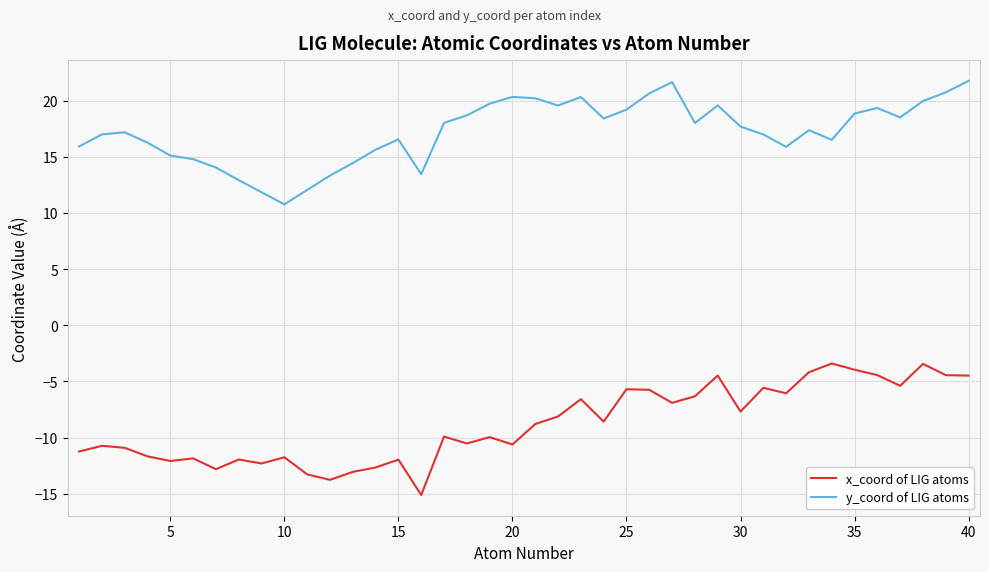

List the series in order of their peak value, highest first.

y_coord of LIG atoms, x_coord of LIG atoms